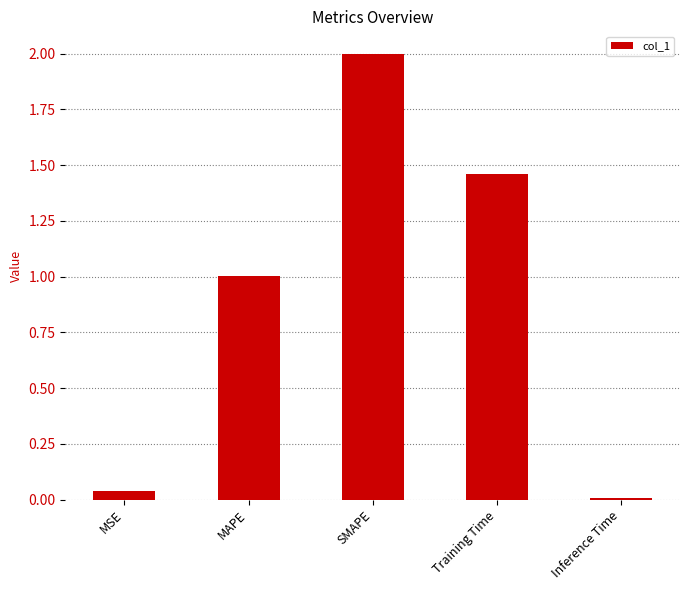

What is the label of the 2nd bar from the right?

Training Time